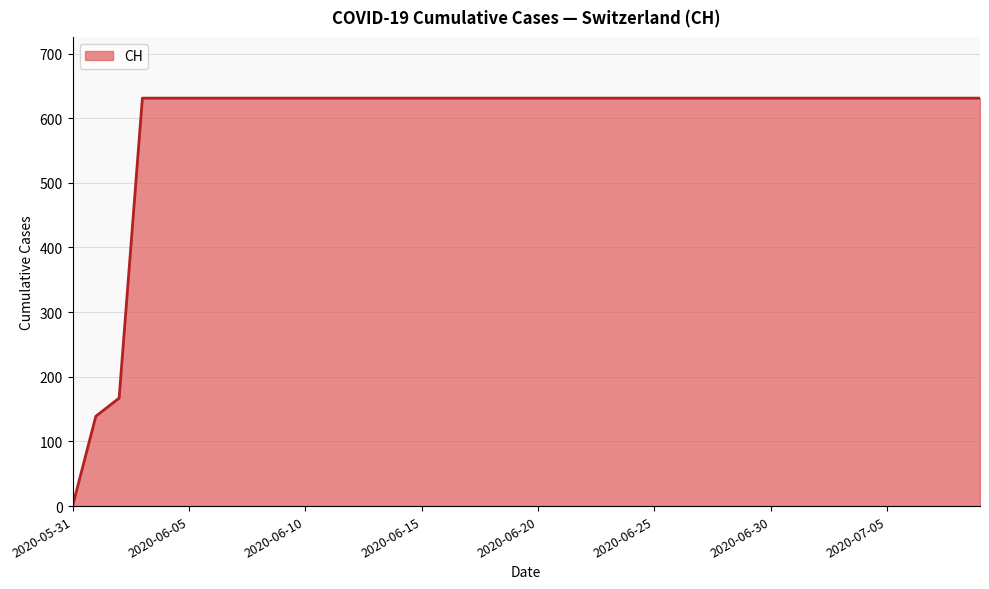

What is the greatest value displayed?

631